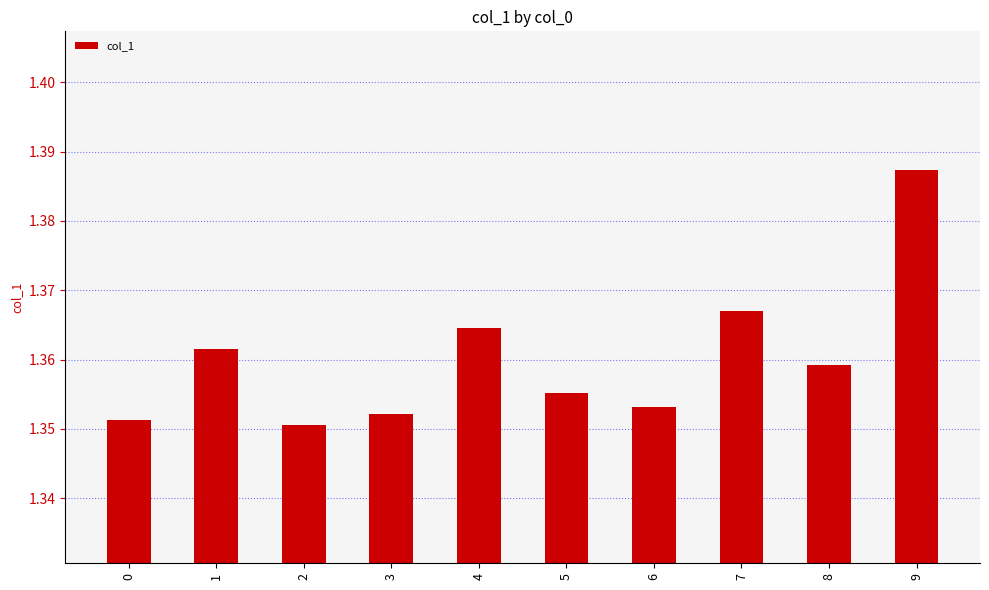

Which category has the highest value across all series?

9